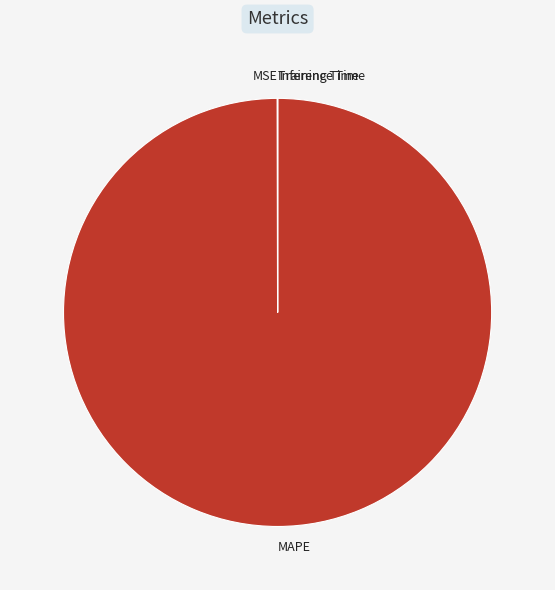

True or false: MAPE accounts for 100% of the total.

True